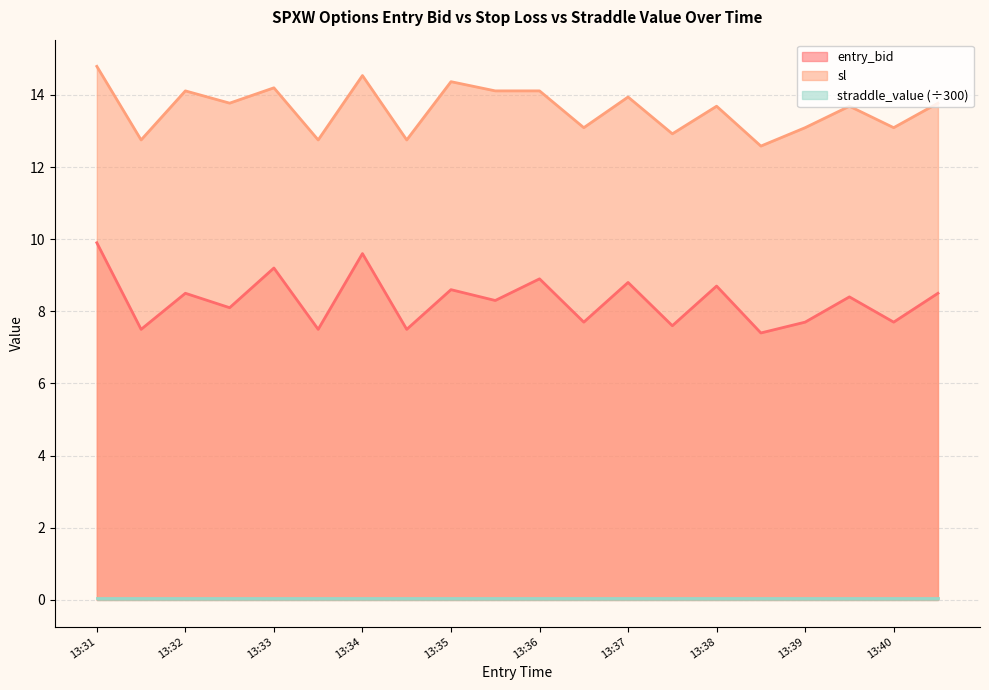

True or false: sl has a value of 4.3 at 13:36.

False